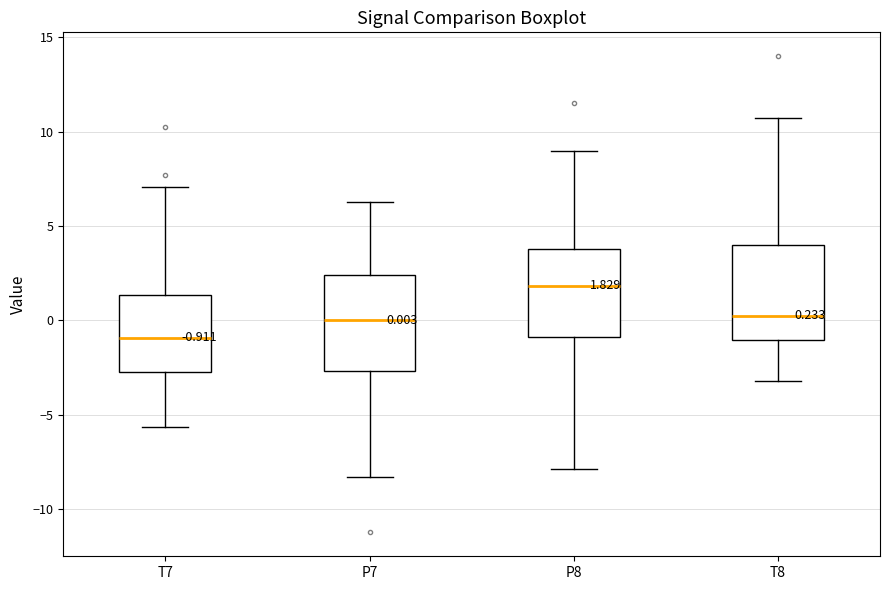

Which box's median line is the highest?

P8